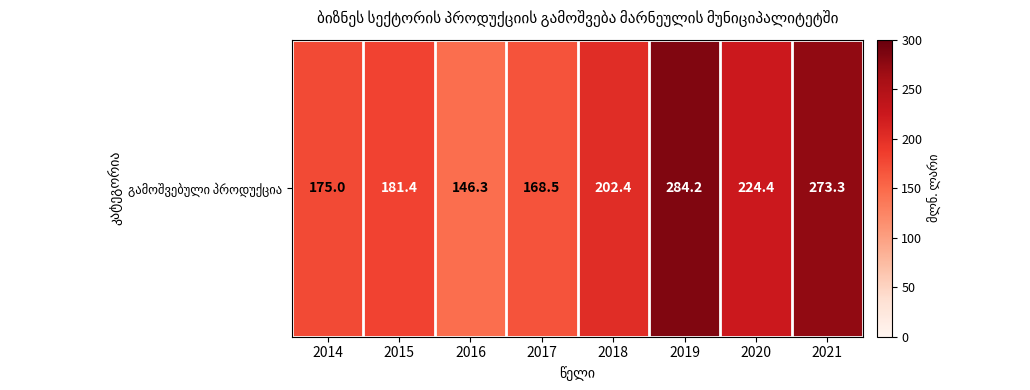

What is the change in value from 2017 to 2019?

+115.7